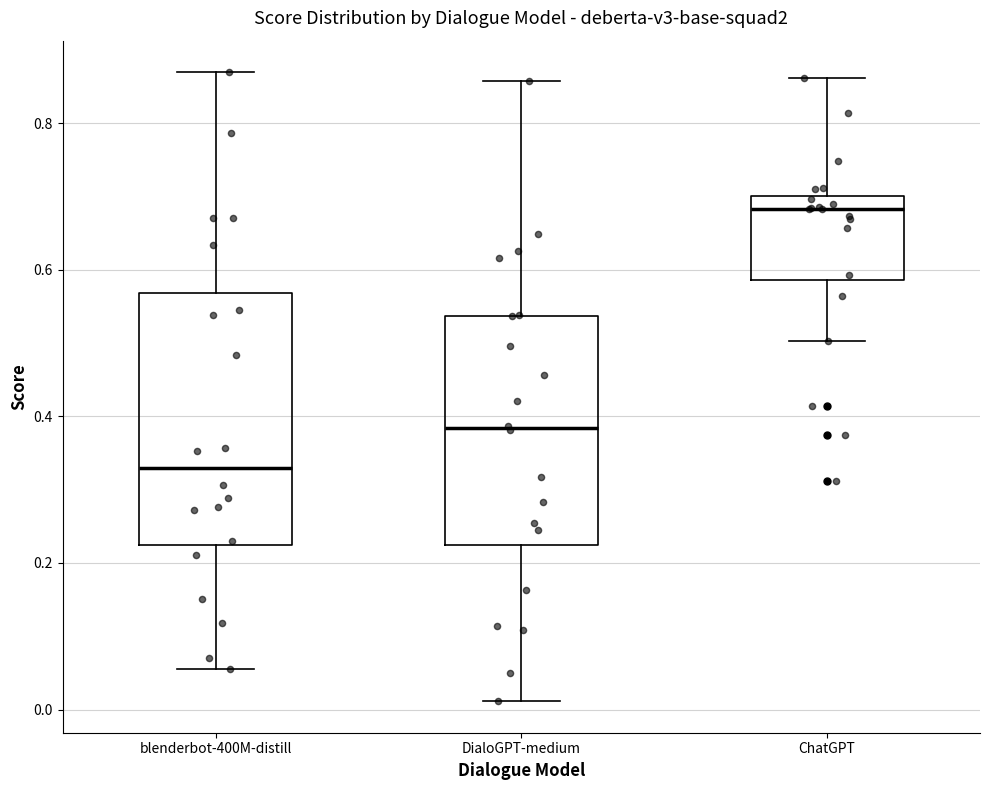

Reading left to right, read every box against the y-axis: the position of its median line, the range the box covers, and the ends of its whiskers. The values are not printed on the chart, so give them approximately, as read against the axis.

blenderbot-400M-distill: median 0.32, box 0.22 to 0.56, whiskers 0.06 to 0.86
DialoGPT-medium: median 0.38, box 0.22 to 0.54, whiskers 0.02 to 0.86
ChatGPT: median 0.68, box 0.58 to 0.70, whiskers 0.50 to 0.86